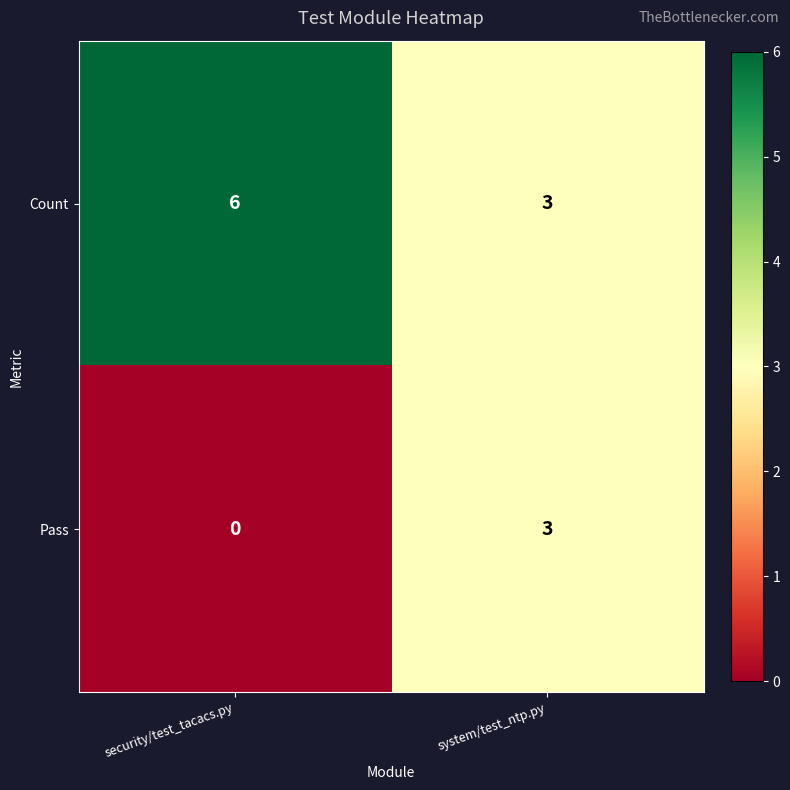

What is the spread (max minus min) of values at security/test_tacacs.py?

6